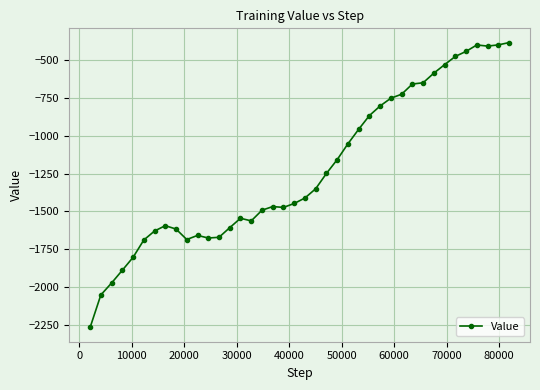

What is the value of the 2nd point from the left?

-2052.6